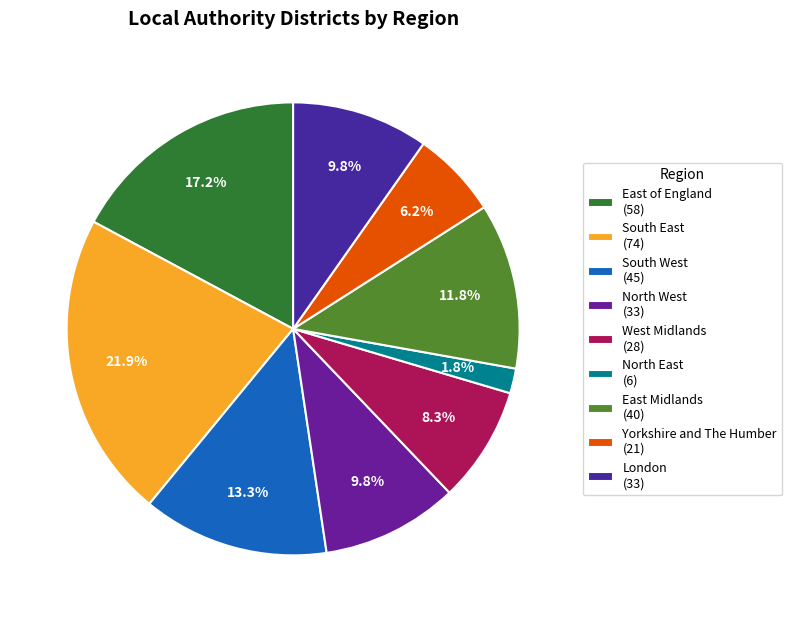

Which slice is the largest?

South East